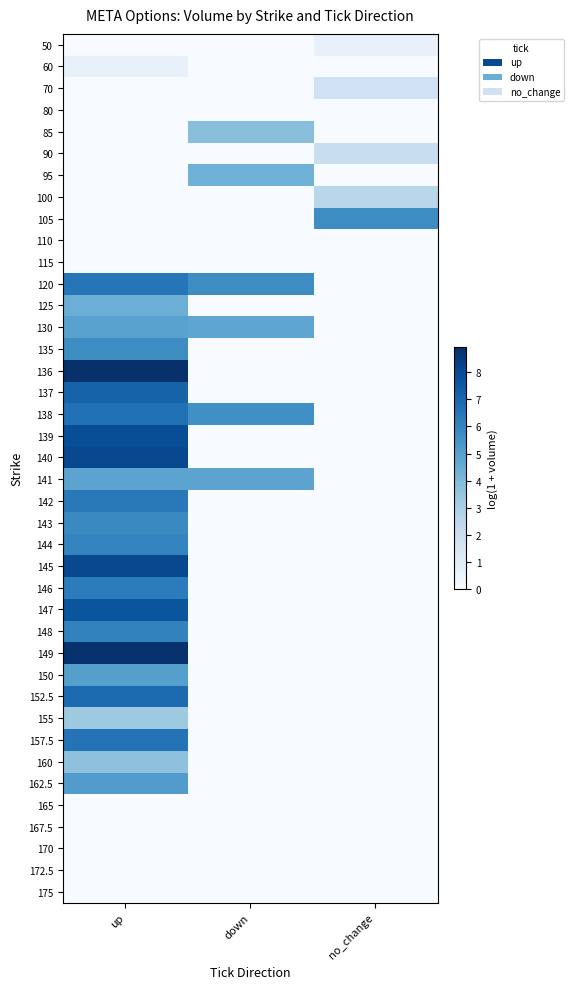

Reading right to left, extract all data points from this chart.

50: no_change=0.7	down=0.0	up=0.0
60: no_change=0.0	down=0.0	up=0.7
70: no_change=1.8	down=0.0	up=0.0
80: no_change=0.0	down=0.0	up=0.0
85: no_change=0.0	down=3.8	up=0.0
90: no_change=2.1	down=0.0	up=0.0
95: no_change=0.0	down=4.3	up=0.0
100: no_change=2.6	down=0.0	up=0.0
105: no_change=5.7	down=0.0	up=0.0
110: no_change=0.0	down=0.0	up=0.0
115: no_change=0.0	down=0.0	up=0.0
120: no_change=0.0	down=5.7	up=6.5
125: no_change=0.0	down=0.0	up=4.4
130: no_change=0.0	down=4.8	up=4.9
135: no_change=0.0	down=0.0	up=5.7
136: no_change=0.0	down=0.0	up=8.9
137: no_change=0.0	down=0.0	up=7.1
138: no_change=0.0	down=5.6	up=6.7
139: no_change=0.0	down=0.0	up=7.9
140: no_change=0.0	down=0.0	up=8.1
141: no_change=0.0	down=4.9	up=4.9
142: no_change=0.0	down=0.0	up=6.4
143: no_change=0.0	down=0.0	up=5.8
144: no_change=0.0	down=0.0	up=6.0
145: no_change=0.0	down=0.0	up=8.1
146: no_change=0.0	down=0.0	up=6.3
147: no_change=0.0	down=0.0	up=7.7
148: no_change=0.0	down=0.0	up=6.1
149: no_change=0.0	down=0.0	up=8.8
150: no_change=0.0	down=0.0	up=5.0
152.5: no_change=0.0	down=0.0	up=6.9
155: no_change=0.0	down=0.0	up=3.3
157.5: no_change=0.0	down=0.0	up=6.6
160: no_change=0.0	down=0.0	up=3.7
162.5: no_change=0.0	down=0.0	up=5.1
165: no_change=0.0	down=0.0	up=0.0
167.5: no_change=0.0	down=0.0	up=0.0
170: no_change=0.0	down=0.0	up=0.0
172.5: no_change=0.0	down=0.0	up=0.0
175: no_change=0.0	down=0.0	up=0.0